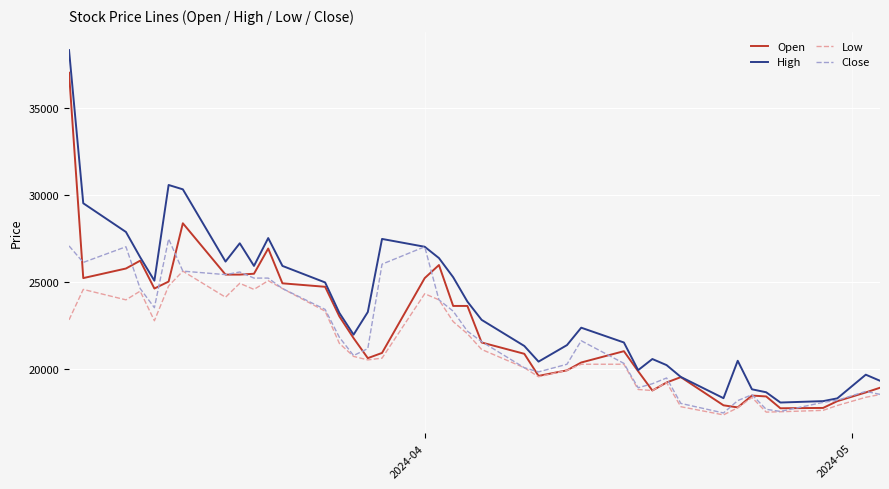

Does the chart have visible grid lines?

Yes